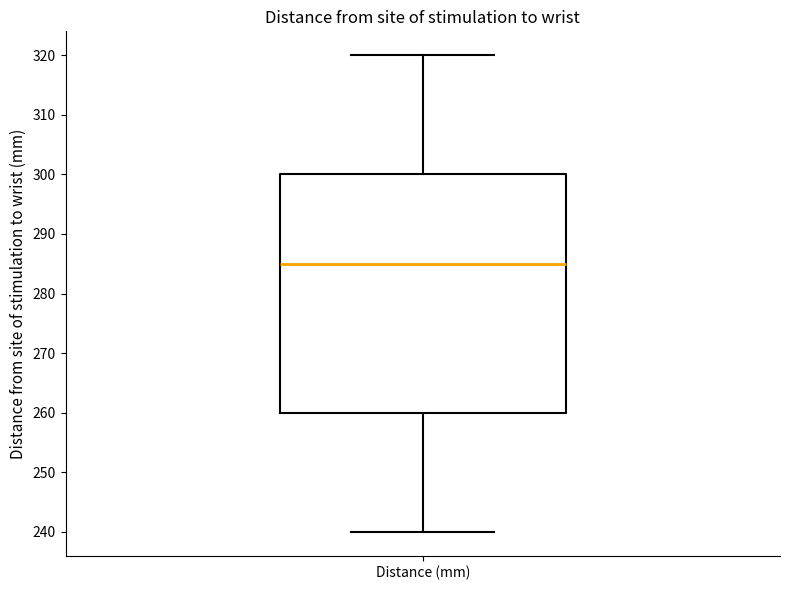

Where does the upper whisker of the box for Distance (mm) end on the y-axis? The values are not printed on the chart, so give them approximately, as read against the axis.

320